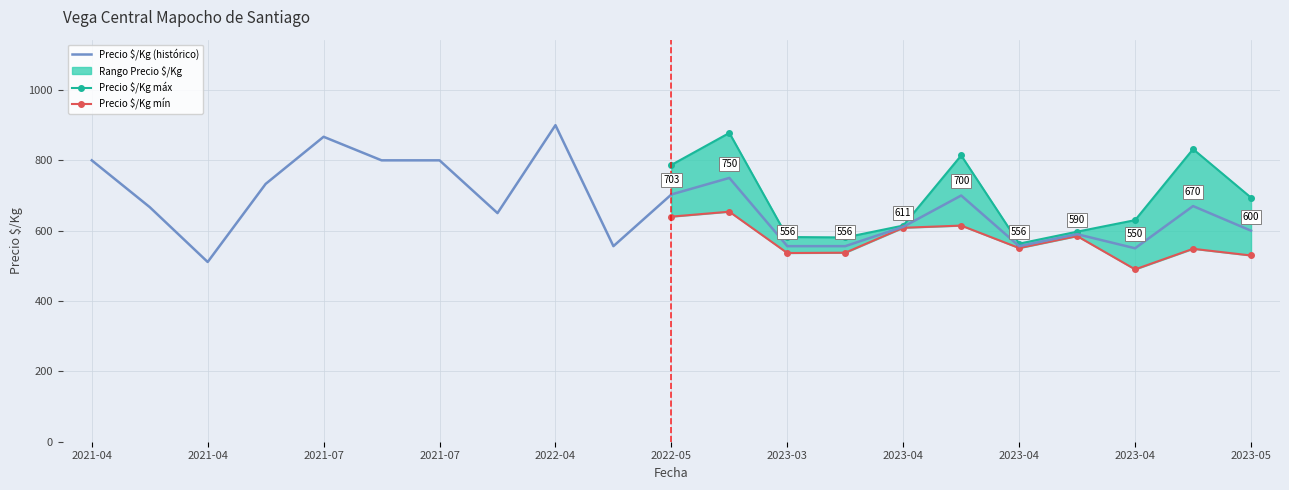

What is the difference between the second highest and minimum values in the Precio $/Kg mín series?

150.0